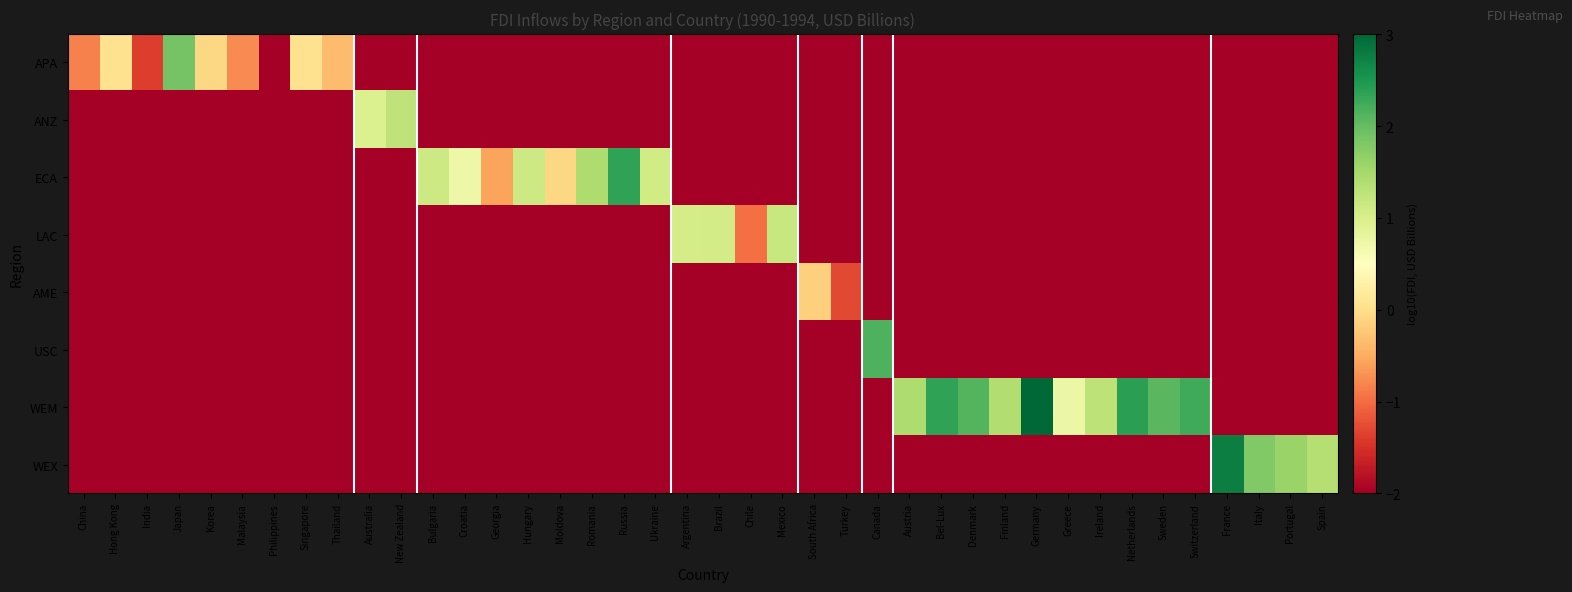

Reading right to left, list all the values displayed in this chart.

APA: Spain=-2.0	Portugal=-2.0	Italy=-2.0	France=-2.0	Switzerland=-2.0	Sweden=-2.0	Netherlands=-2.0	Ireland=-2.0	Greece=-2.0	Germany=-2.0	Finland=-2.0	Denmark=-2.0	Bel-Lux=-2.0	Austria=-2.0	Canada=-2.0	Turkey=-2.0	South Africa=-2.0	Mexico=-2.0	Chile=-2.0	Brazil=-2.0	Argentina=-2.0	Ukraine=-2.0	Russia=-2.0	Romania=-2.0	Moldova=-2.0	Hungary=-2.0	Georgia=-2.0	Croatia=-2.0	Bulgaria=-2.0	New Zealand=-2.0	Australia=-2.0	Thailand=-0.4	Singapore=0.0	Philippines=-2.0	Malaysia=-0.8	Korea=-0.1	Japan=1.9	India=-1.4	Hong Kong=0.0	China=-0.8
ANZ: Spain=-2.0	Portugal=-2.0	Italy=-2.0	France=-2.0	Switzerland=-2.0	Sweden=-2.0	Netherlands=-2.0	Ireland=-2.0	Greece=-2.0	Germany=-2.0	Finland=-2.0	Denmark=-2.0	Bel-Lux=-2.0	Austria=-2.0	Canada=-2.0	Turkey=-2.0	South Africa=-2.0	Mexico=-2.0	Chile=-2.0	Brazil=-2.0	Argentina=-2.0	Ukraine=-2.0	Russia=-2.0	Romania=-2.0	Moldova=-2.0	Hungary=-2.0	Georgia=-2.0	Croatia=-2.0	Bulgaria=-2.0	New Zealand=1.3	Australia=1.0	Thailand=-2.0	Singapore=-2.0	Philippines=-2.0	Malaysia=-2.0	Korea=-2.0	Japan=-2.0	India=-2.0	Hong Kong=-2.0	China=-2.0
ECA: Spain=-2.0	Portugal=-2.0	Italy=-2.0	France=-2.0	Switzerland=-2.0	Sweden=-2.0	Netherlands=-2.0	Ireland=-2.0	Greece=-2.0	Germany=-2.0	Finland=-2.0	Denmark=-2.0	Bel-Lux=-2.0	Austria=-2.0	Canada=-2.0	Turkey=-2.0	South Africa=-2.0	Mexico=-2.0	Chile=-2.0	Brazil=-2.0	Argentina=-2.0	Ukraine=1.1	Russia=2.3	Romania=1.4	Moldova=-0.1	Hungary=1.1	Georgia=-0.6	Croatia=0.7	Bulgaria=1.1	New Zealand=-2.0	Australia=-2.0	Thailand=-2.0	Singapore=-2.0	Philippines=-2.0	Malaysia=-2.0	Korea=-2.0	Japan=-2.0	India=-2.0	Hong Kong=-2.0	China=-2.0
LAC: Spain=-2.0	Portugal=-2.0	Italy=-2.0	France=-2.0	Switzerland=-2.0	Sweden=-2.0	Netherlands=-2.0	Ireland=-2.0	Greece=-2.0	Germany=-2.0	Finland=-2.0	Denmark=-2.0	Bel-Lux=-2.0	Austria=-2.0	Canada=-2.0	Turkey=-2.0	South Africa=-2.0	Mexico=1.2	Chile=-1.0	Brazil=1.1	Argentina=1.0	Ukraine=-2.0	Russia=-2.0	Romania=-2.0	Moldova=-2.0	Hungary=-2.0	Georgia=-2.0	Croatia=-2.0	Bulgaria=-2.0	New Zealand=-2.0	Australia=-2.0	Thailand=-2.0	Singapore=-2.0	Philippines=-2.0	Malaysia=-2.0	Korea=-2.0	Japan=-2.0	India=-2.0	Hong Kong=-2.0	China=-2.0
AME: Spain=-2.0	Portugal=-2.0	Italy=-2.0	France=-2.0	Switzerland=-2.0	Sweden=-2.0	Netherlands=-2.0	Ireland=-2.0	Greece=-2.0	Germany=-2.0	Finland=-2.0	Denmark=-2.0	Bel-Lux=-2.0	Austria=-2.0	Canada=-2.0	Turkey=-1.3	South Africa=-0.1	Mexico=-2.0	Chile=-2.0	Brazil=-2.0	Argentina=-2.0	Ukraine=-2.0	Russia=-2.0	Romania=-2.0	Moldova=-2.0	Hungary=-2.0	Georgia=-2.0	Croatia=-2.0	Bulgaria=-2.0	New Zealand=-2.0	Australia=-2.0	Thailand=-2.0	Singapore=-2.0	Philippines=-2.0	Malaysia=-2.0	Korea=-2.0	Japan=-2.0	India=-2.0	Hong Kong=-2.0	China=-2.0
USC: Spain=-2.0	Portugal=-2.0	Italy=-2.0	France=-2.0	Switzerland=-2.0	Sweden=-2.0	Netherlands=-2.0	Ireland=-2.0	Greece=-2.0	Germany=-2.0	Finland=-2.0	Denmark=-2.0	Bel-Lux=-2.0	Austria=-2.0	Canada=2.2	Turkey=-2.0	South Africa=-2.0	Mexico=-2.0	Chile=-2.0	Brazil=-2.0	Argentina=-2.0	Ukraine=-2.0	Russia=-2.0	Romania=-2.0	Moldova=-2.0	Hungary=-2.0	Georgia=-2.0	Croatia=-2.0	Bulgaria=-2.0	New Zealand=-2.0	Australia=-2.0	Thailand=-2.0	Singapore=-2.0	Philippines=-2.0	Malaysia=-2.0	Korea=-2.0	Japan=-2.0	India=-2.0	Hong Kong=-2.0	China=-2.0
WEM: Spain=-2.0	Portugal=-2.0	Italy=-2.0	France=-2.0	Switzerland=2.3	Sweden=2.1	Netherlands=2.4	Ireland=1.3	Greece=0.7	Germany=3.0	Finland=1.4	Denmark=2.1	Bel-Lux=2.4	Austria=1.4	Canada=-2.0	Turkey=-2.0	South Africa=-2.0	Mexico=-2.0	Chile=-2.0	Brazil=-2.0	Argentina=-2.0	Ukraine=-2.0	Russia=-2.0	Romania=-2.0	Moldova=-2.0	Hungary=-2.0	Georgia=-2.0	Croatia=-2.0	Bulgaria=-2.0	New Zealand=-2.0	Australia=-2.0	Thailand=-2.0	Singapore=-2.0	Philippines=-2.0	Malaysia=-2.0	Korea=-2.0	Japan=-2.0	India=-2.0	Hong Kong=-2.0	China=-2.0
WEX: Spain=1.4	Portugal=1.6	Italy=1.8	France=2.8	Switzerland=-2.0	Sweden=-2.0	Netherlands=-2.0	Ireland=-2.0	Greece=-2.0	Germany=-2.0	Finland=-2.0	Denmark=-2.0	Bel-Lux=-2.0	Austria=-2.0	Canada=-2.0	Turkey=-2.0	South Africa=-2.0	Mexico=-2.0	Chile=-2.0	Brazil=-2.0	Argentina=-2.0	Ukraine=-2.0	Russia=-2.0	Romania=-2.0	Moldova=-2.0	Hungary=-2.0	Georgia=-2.0	Croatia=-2.0	Bulgaria=-2.0	New Zealand=-2.0	Australia=-2.0	Thailand=-2.0	Singapore=-2.0	Philippines=-2.0	Malaysia=-2.0	Korea=-2.0	Japan=-2.0	India=-2.0	Hong Kong=-2.0	China=-2.0